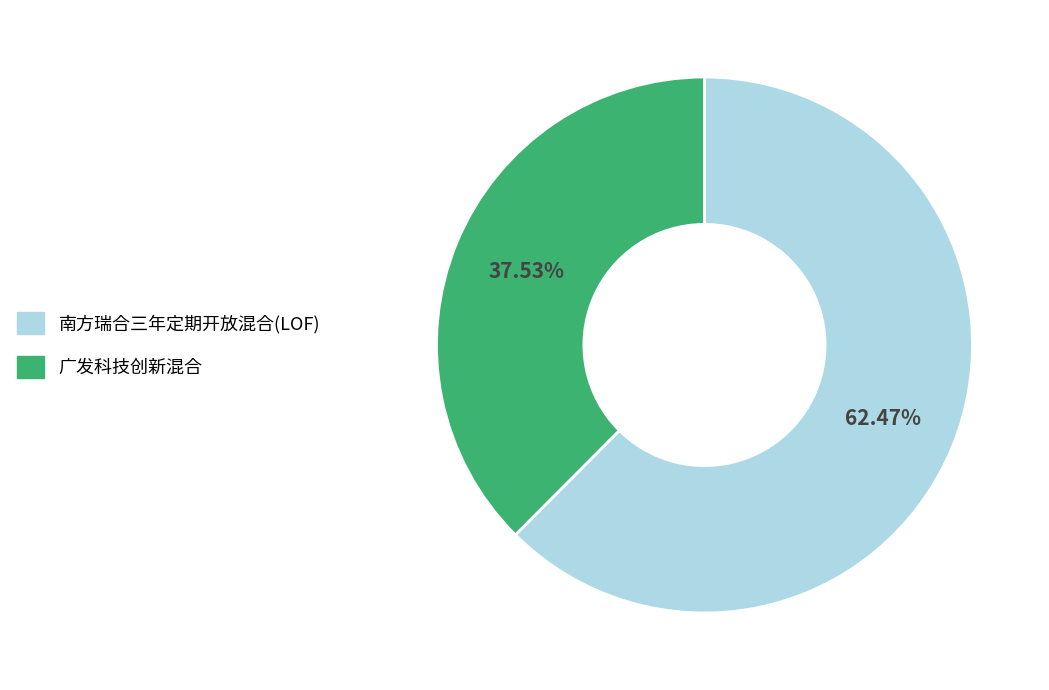

How many slices are in this pie chart?

2